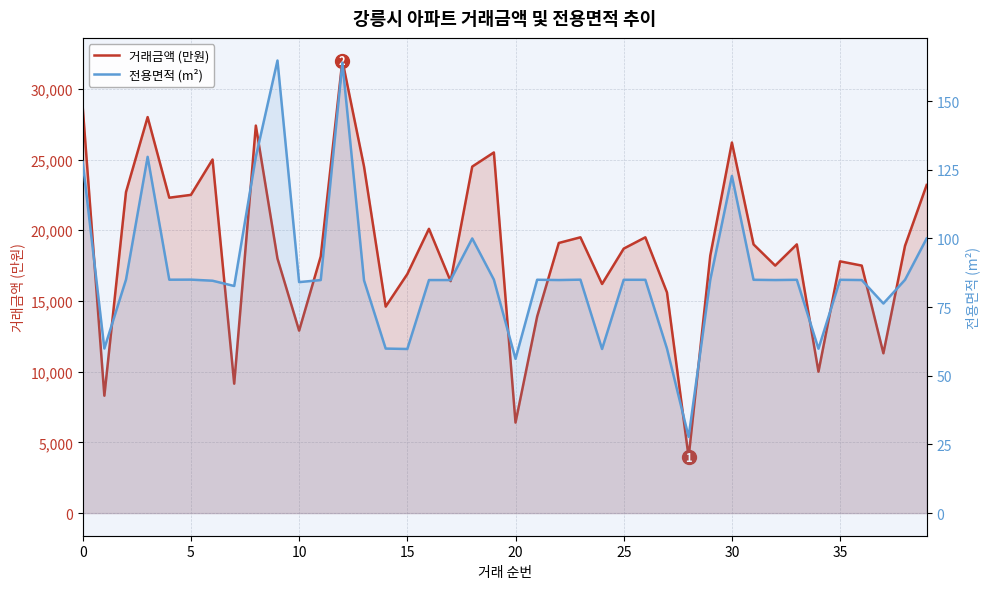

How many interior local peaks does the 거래금액 (만원) series have?

11